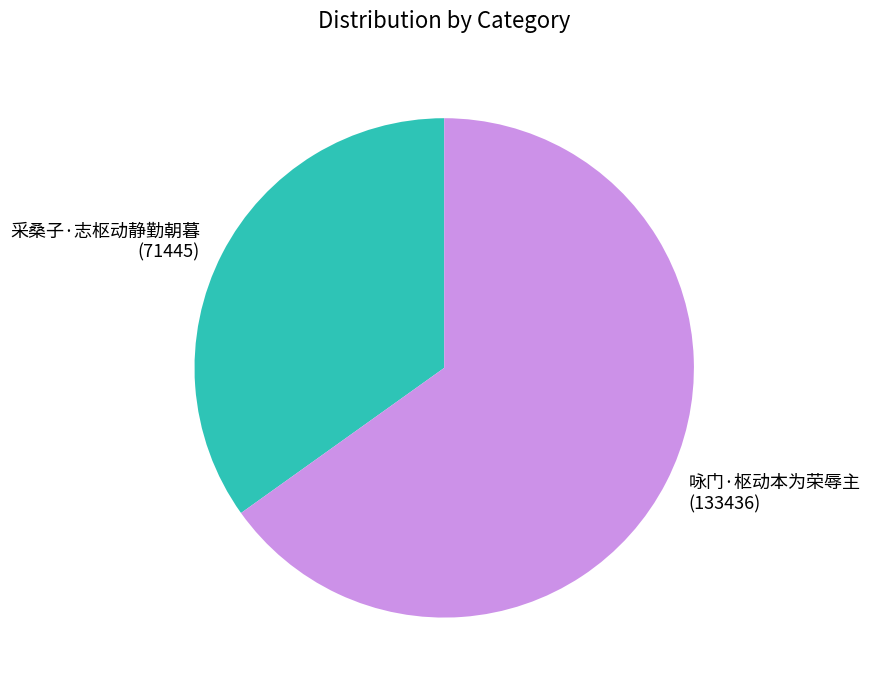

What is the ratio of the value at 咏门·枢动本为荣辱主 to the value at 采桑子·志枢动静勤朝暮?

1.9